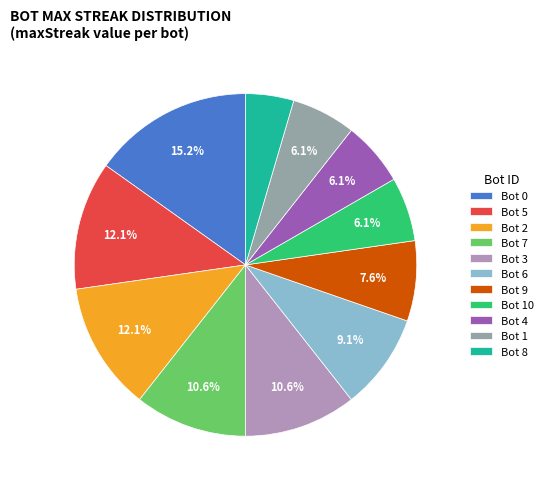

To the nearest percent, what is the combined percentage of Bot 8 and Bot 6?

14%